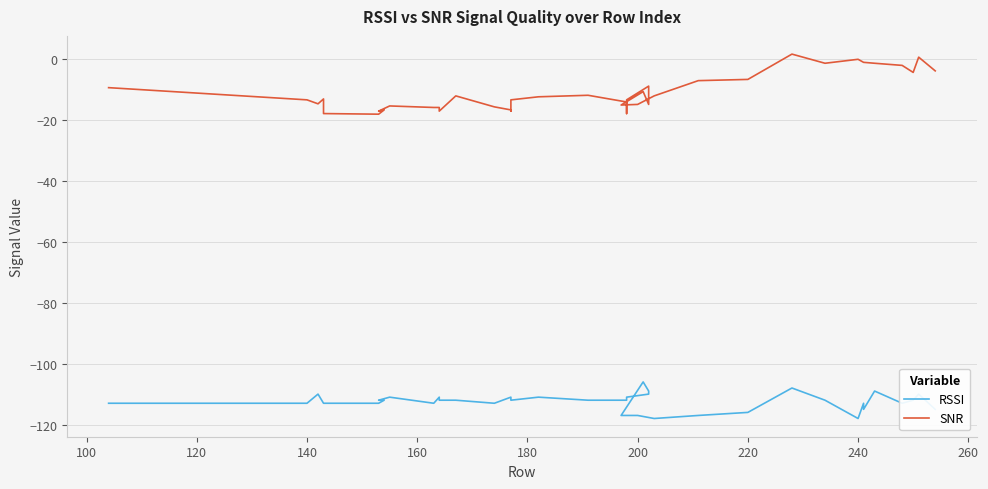

What are all the series names shown in the legend?

RSSI, SNR